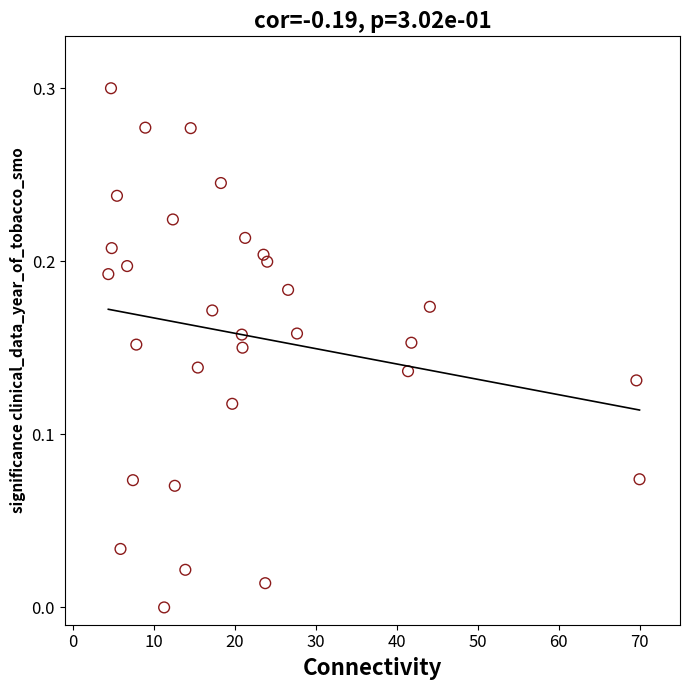

What is the range of X values (max minus min)?

65.6